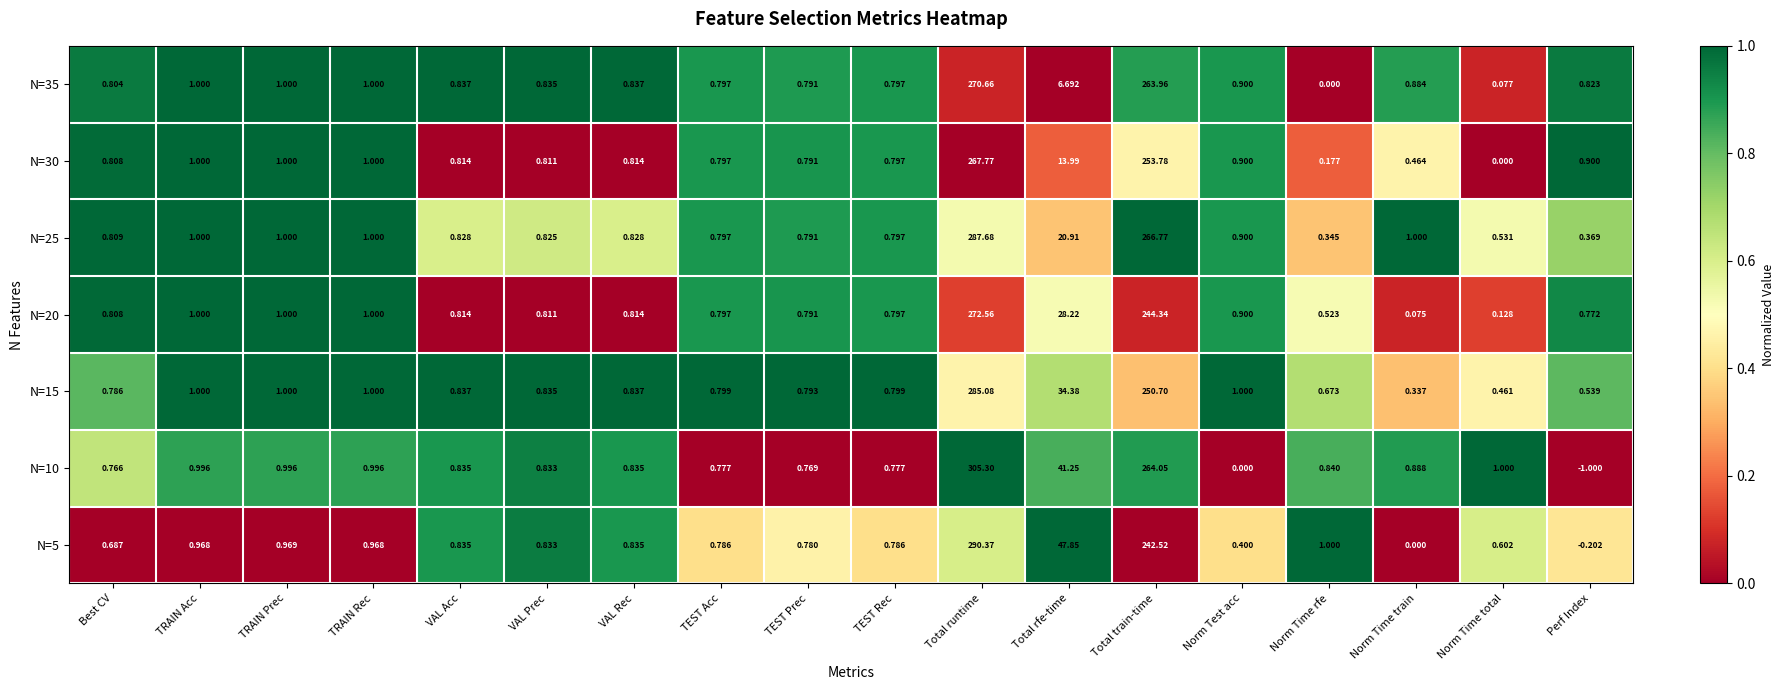

How many distinct data groups are displayed?

7